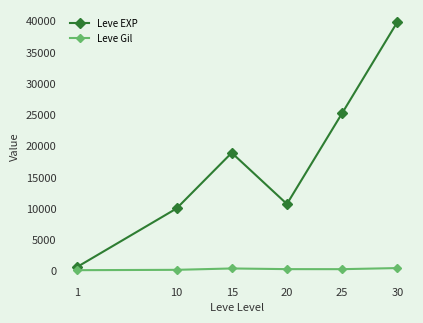

At which category does Leve EXP reach its first local peak?

15